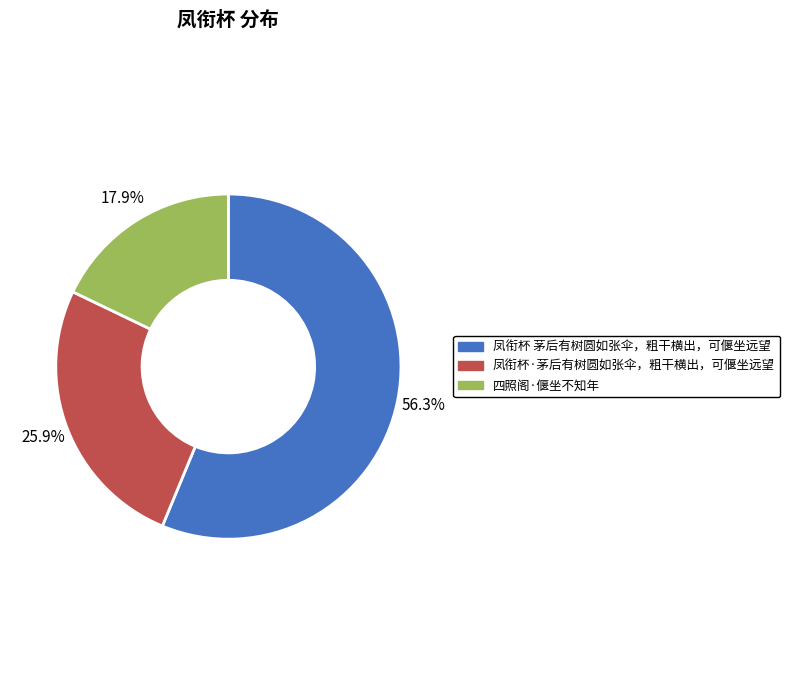

True or false: 四照阁·偃坐不知年 accounts for 18% of the total.

True